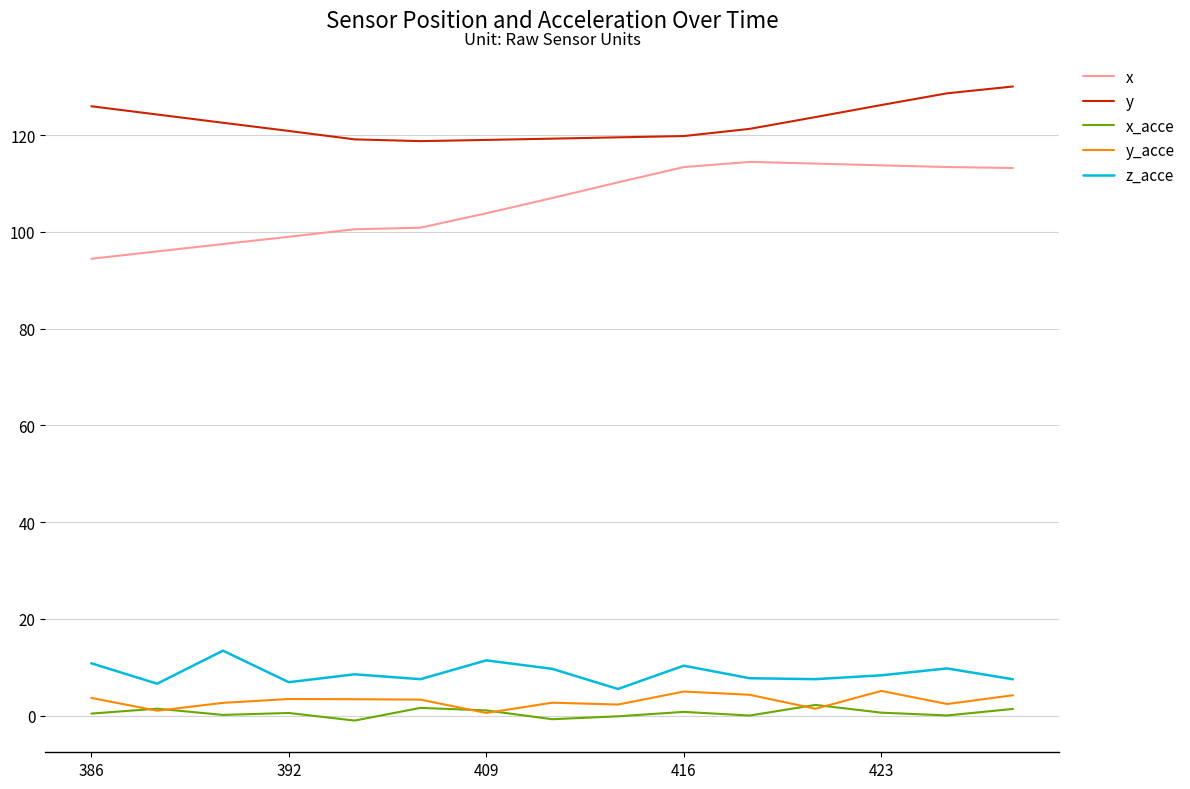

List the series in order of their peak value, highest first.

y, x, z_acce, y_acce, x_acce